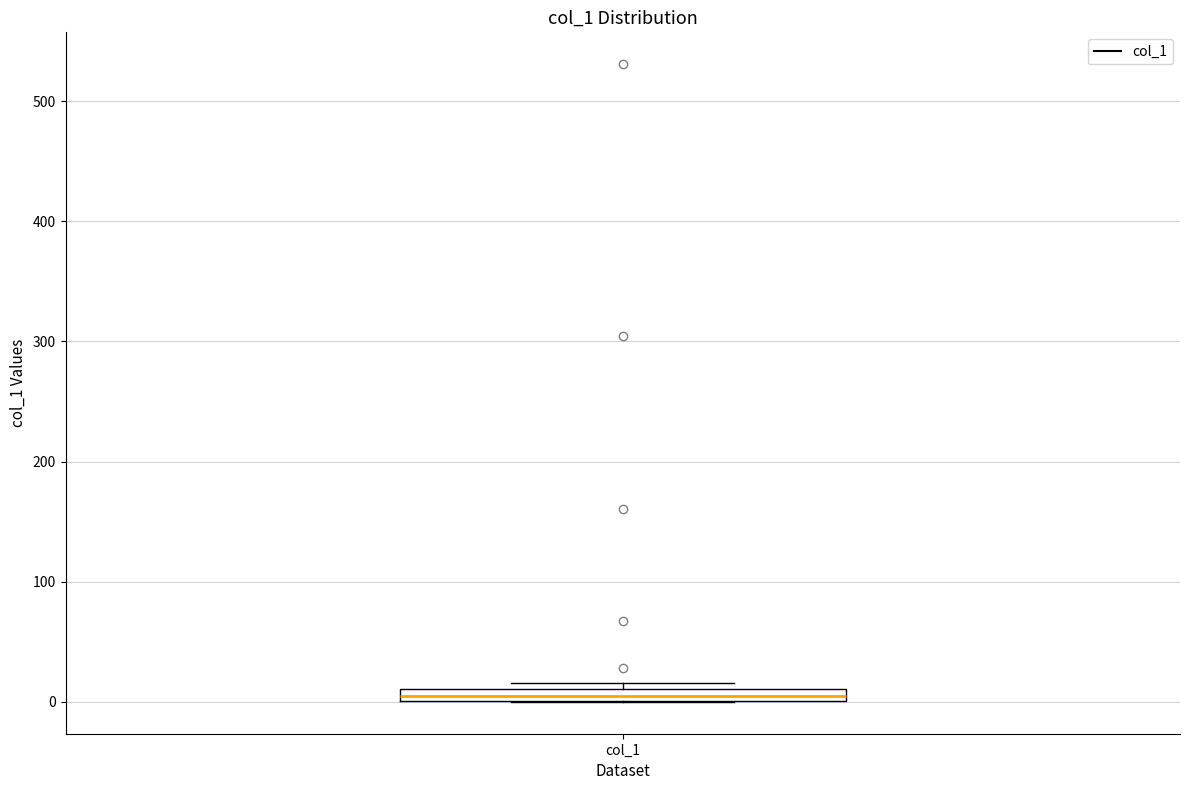

Where is the upper edge of the box for col_1 on the y-axis? The values are not printed on the chart, so give them approximately, as read against the axis.

10